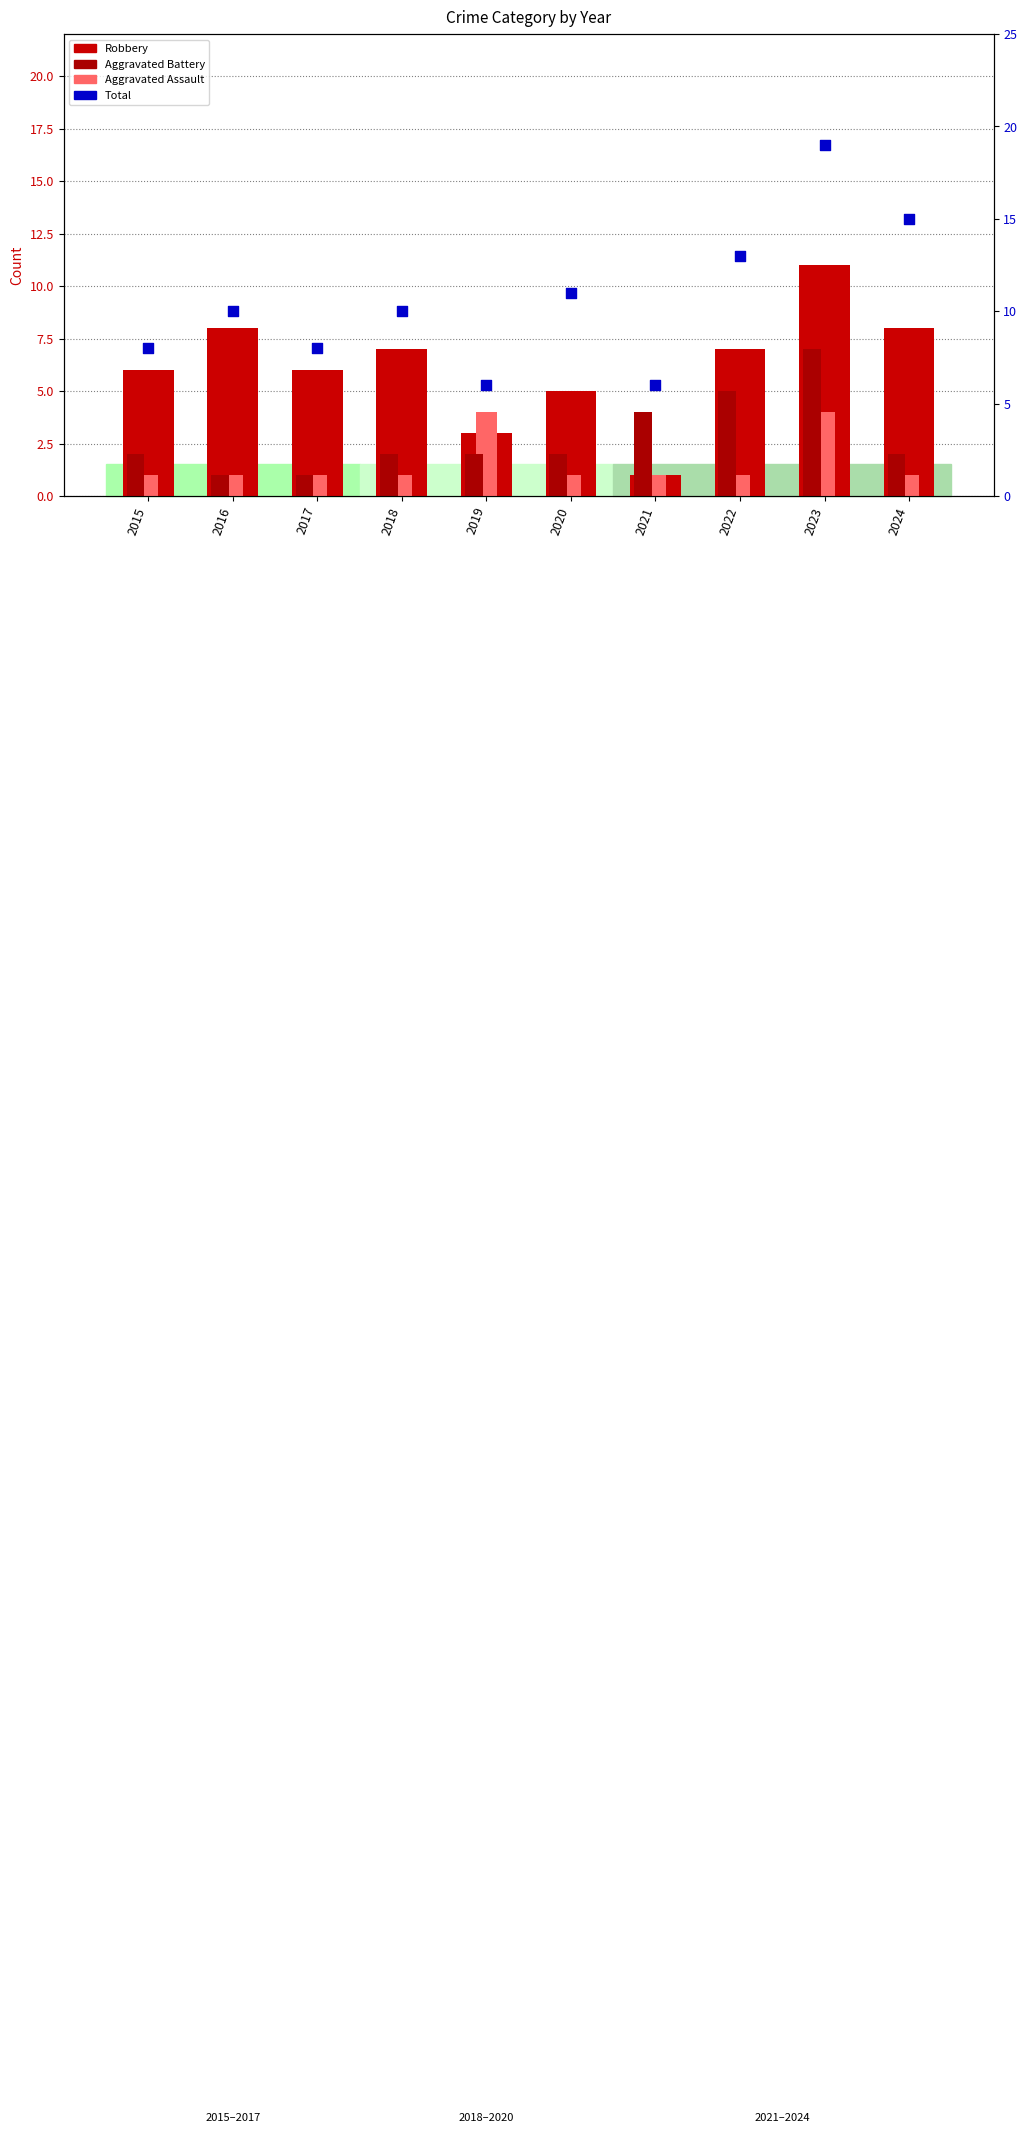

Which series has the largest total across all categories?

Total